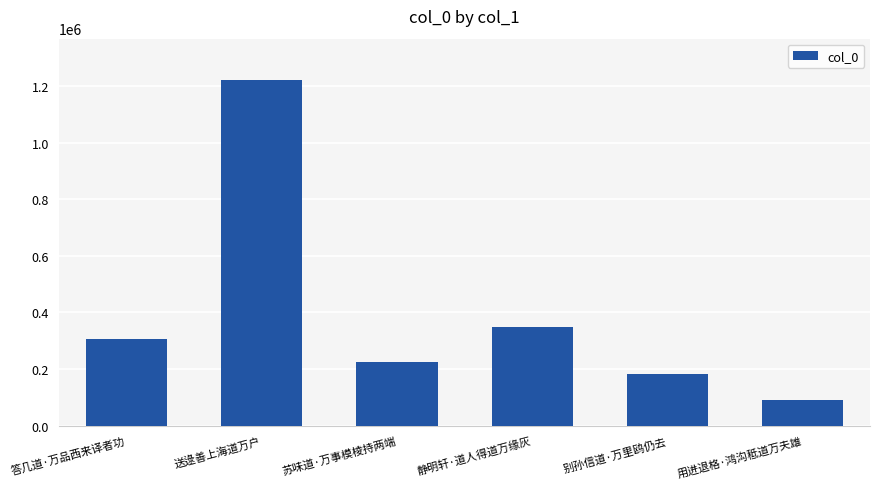

What is the difference between the maximum and minimum values?

1128204